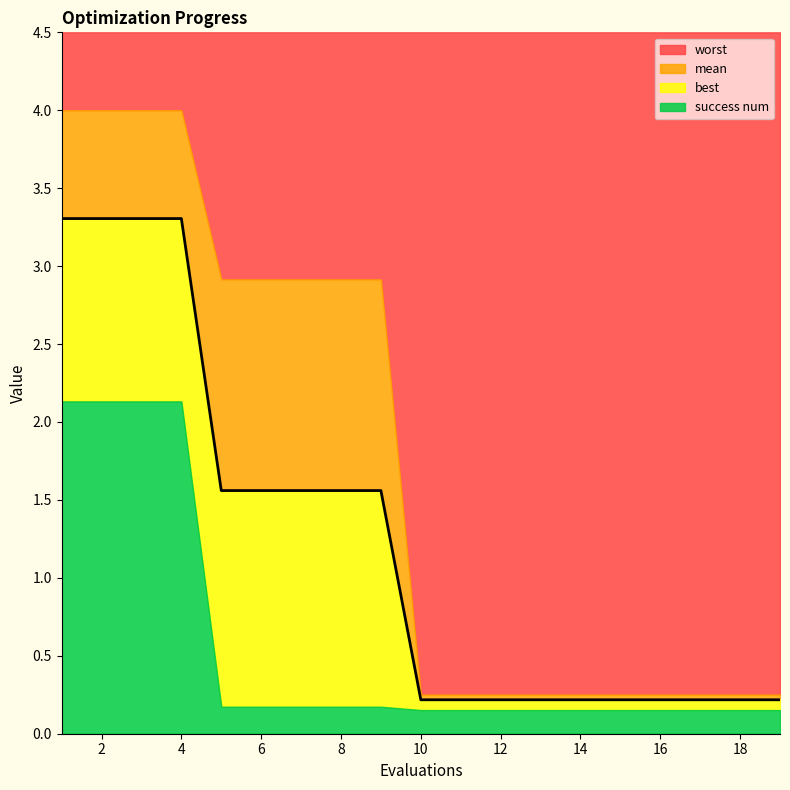

What is the total value across all series at 6?

4.5